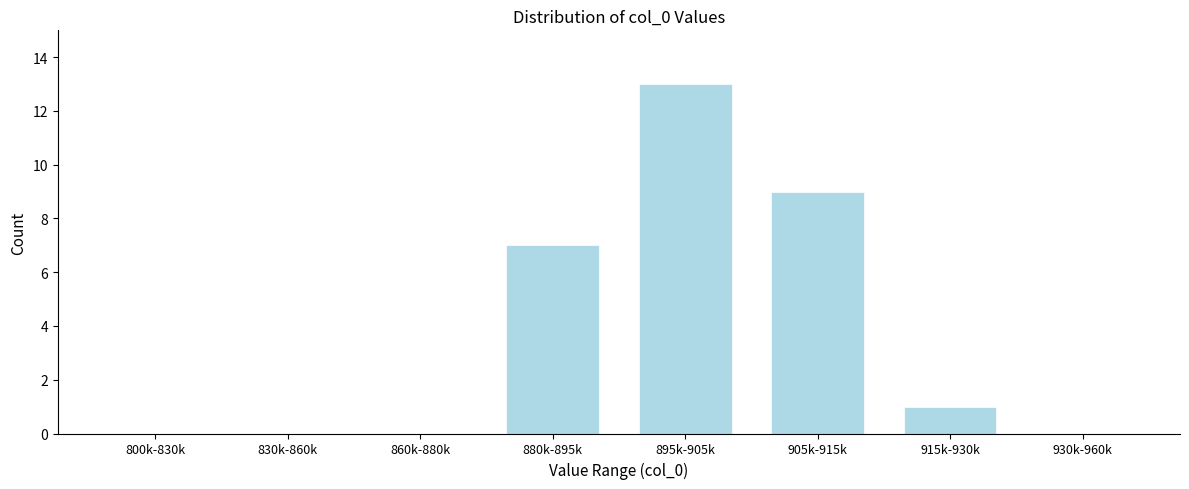

Reading left to right, extract all data points from this chart.

800k-830k=0	830k-860k=0	860k-880k=0	880k-895k=7	895k-905k=13	905k-915k=9	915k-930k=1	930k-960k=0